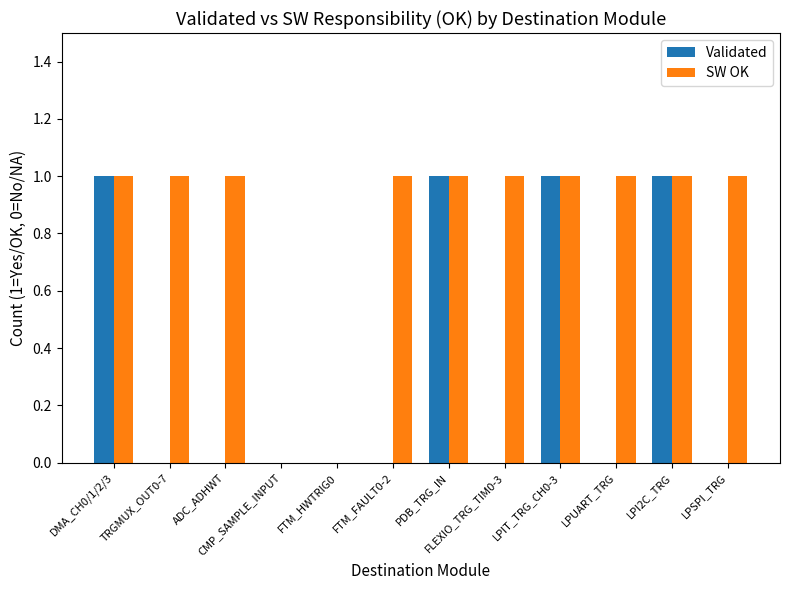

The Validated series shows -1 at LPSPI_TRG. True or false?

False